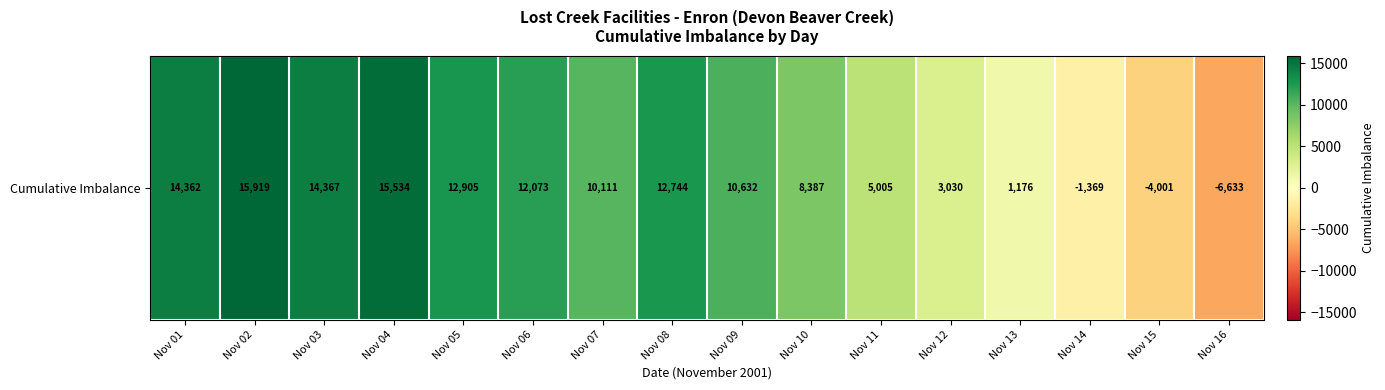

At which label is the value closest to 4642?

Nov 11